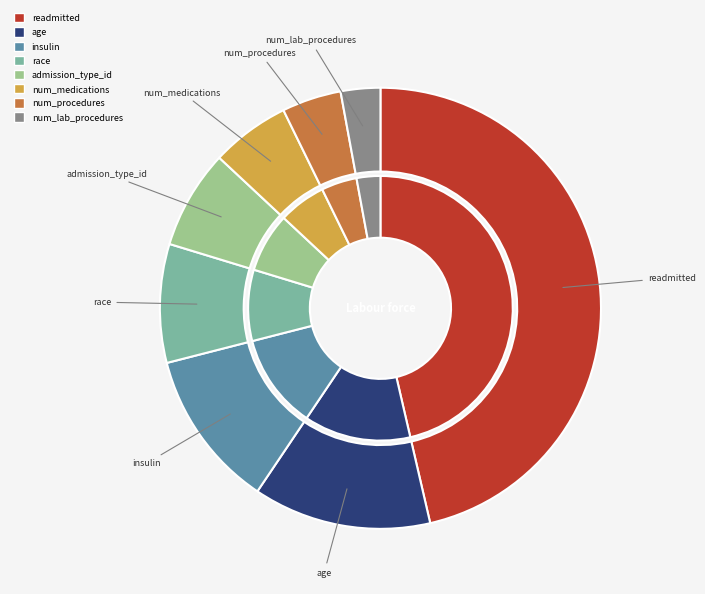

The admission_type_id slice represents 7% of the pie. True or false?

True